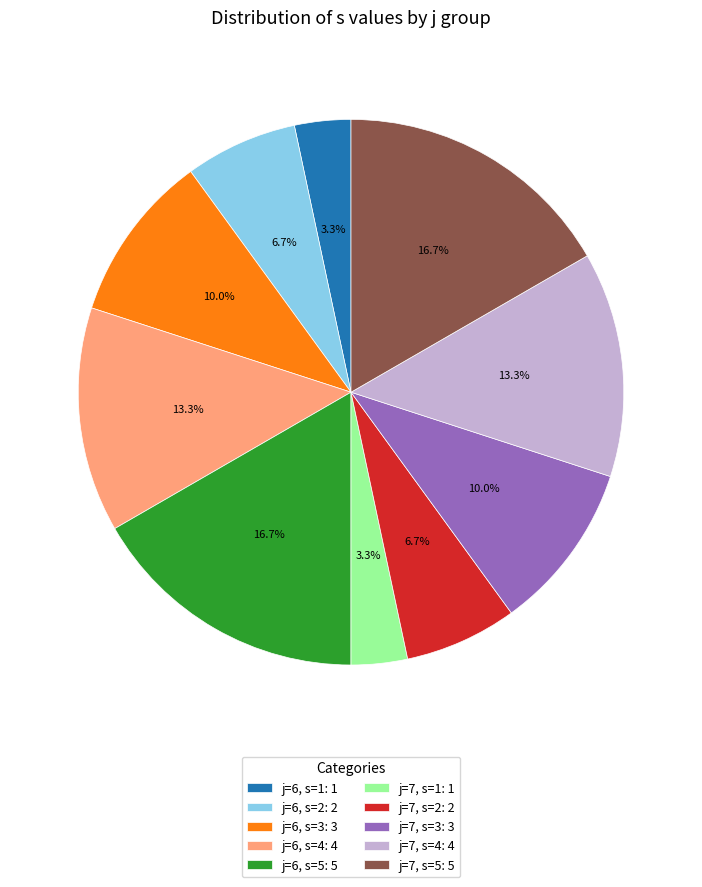

What portion of the pie excludes j=7, s=1?

96.7%